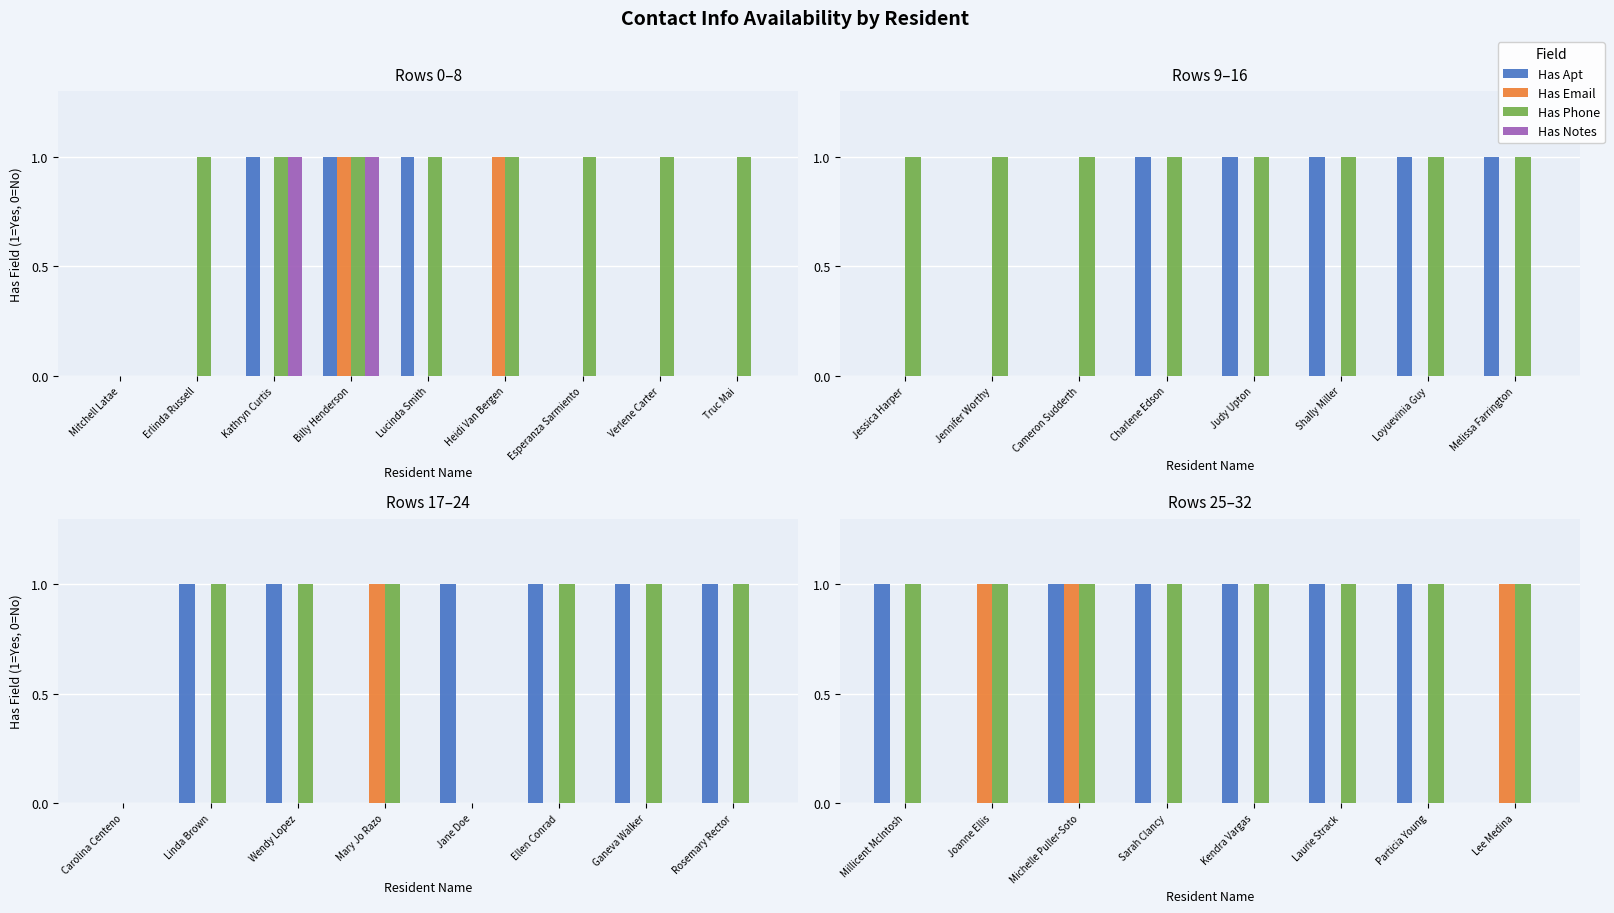

What are all the series names shown in the legend?

Has Apt, Has Email, Has Phone, Has Notes